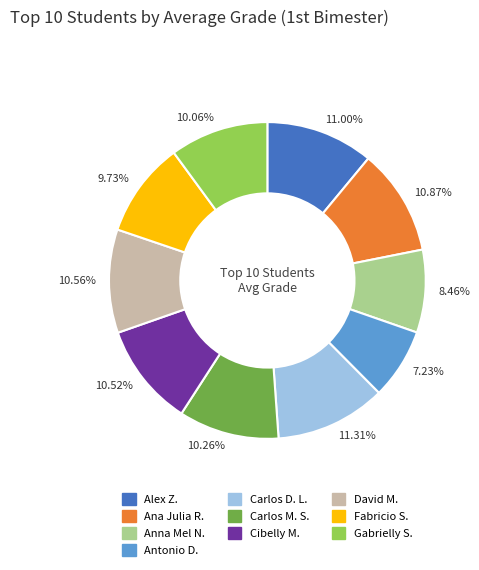

Do Alex Z. and Carlos D. L. together represent more than half of the pie?

No